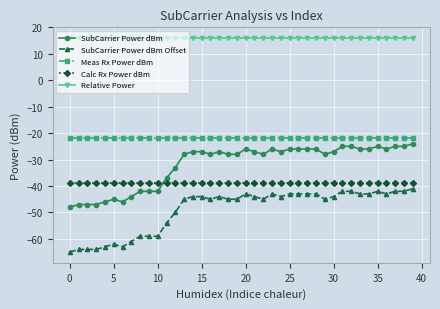

What is the value of the Relative Power point at the 11th from the left?

16.0